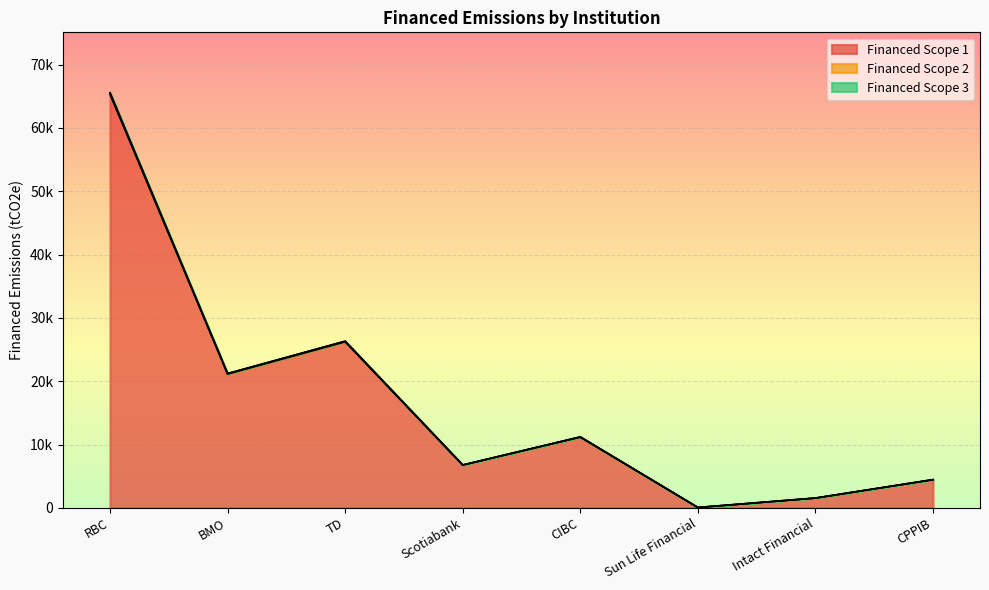

At how many categories does at least one series exceed 13135?

3